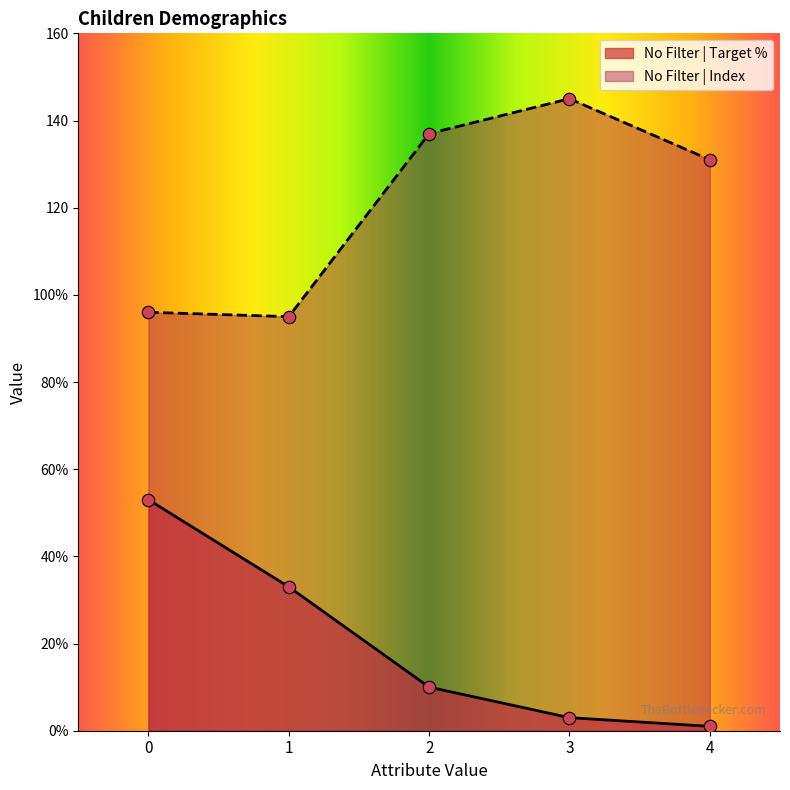

At how many categories does at least one series exceed 24?

5